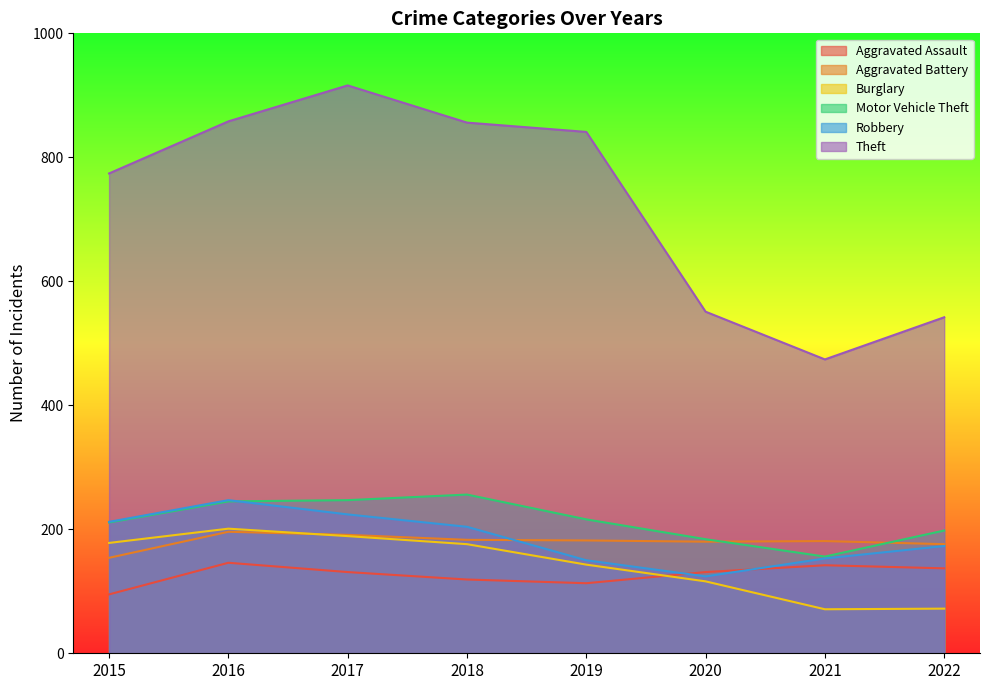

Reading right to left, what are all the values shown in this chart?

Aggravated Assault: 137	142	131	113	119	131	146	95
Aggravated Battery: 176	181	180	182	183	191	196	154
Burglary: 72	71	116	143	176	189	201	178
Motor Vehicle Theft: 198	156	184	216	256	247	245	211
Robbery: 173	153	124	150	204	224	247	212
Theft: 542	474	551	841	856	916	858	774